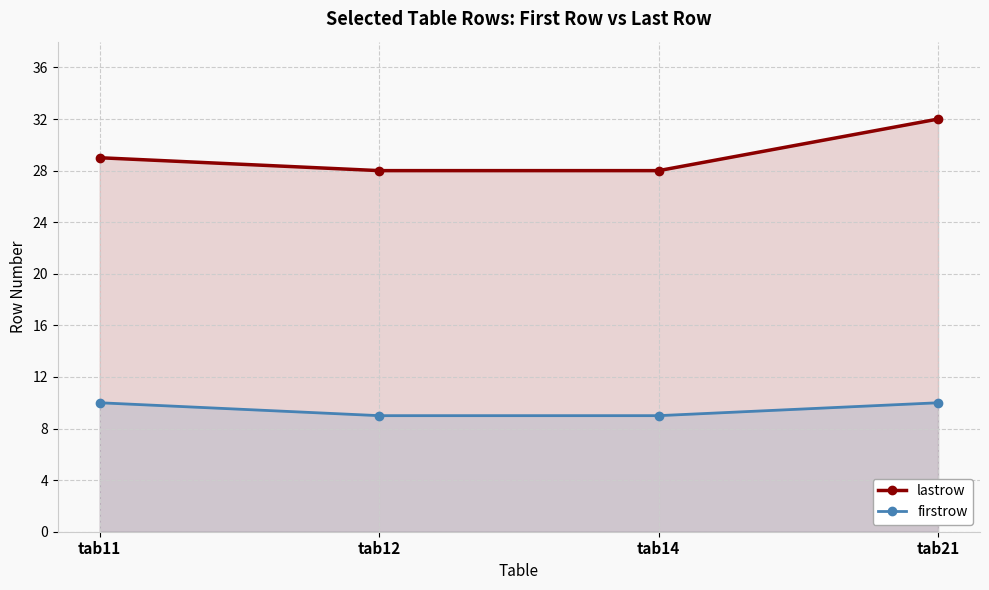

True or false: lastrow and firstrow intersect in this chart.

False